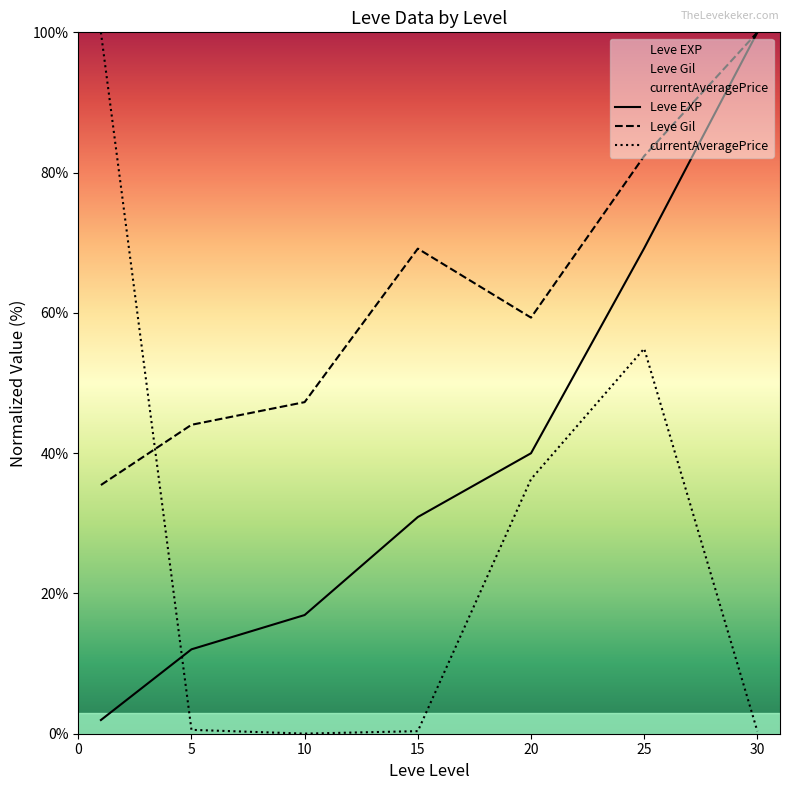

What is the minimum value for Leve Gil?

35.5